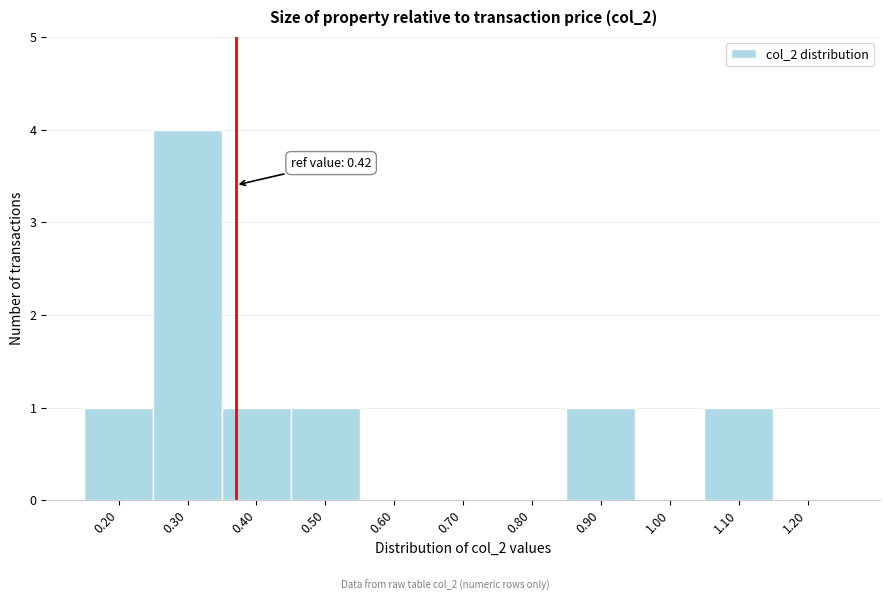

Reading left to right, what are all the values shown in this chart?

0.20=1	0.30=4	0.40=1	0.50=1	0.60=0	0.70=0	0.80=0	0.90=1	1.00=0	1.10=1	1.20=0